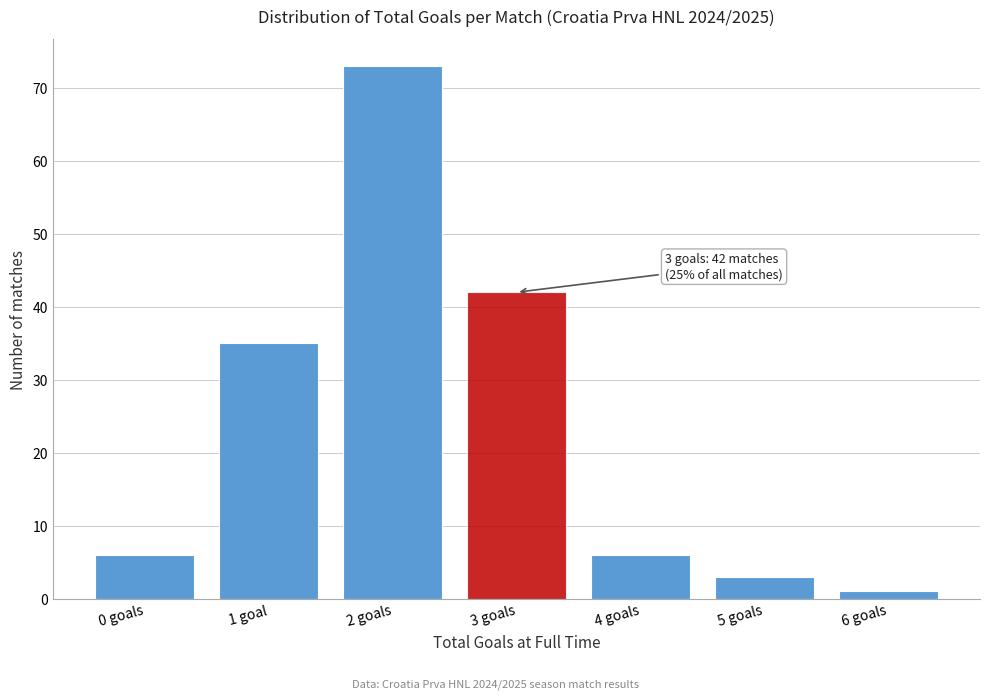

Reading left to right, what are all the values shown in this chart?

0 goals=6	1 goal=35	2 goals=73	3 goals=42	4 goals=6	5 goals=3	6 goals=1